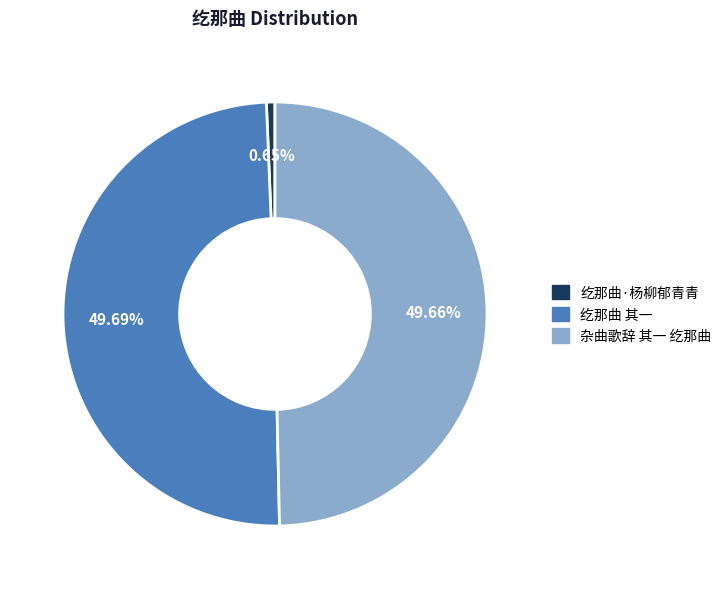

The 杂曲歌辞 其一 纥那曲 slice represents 50% of the pie. True or false?

True